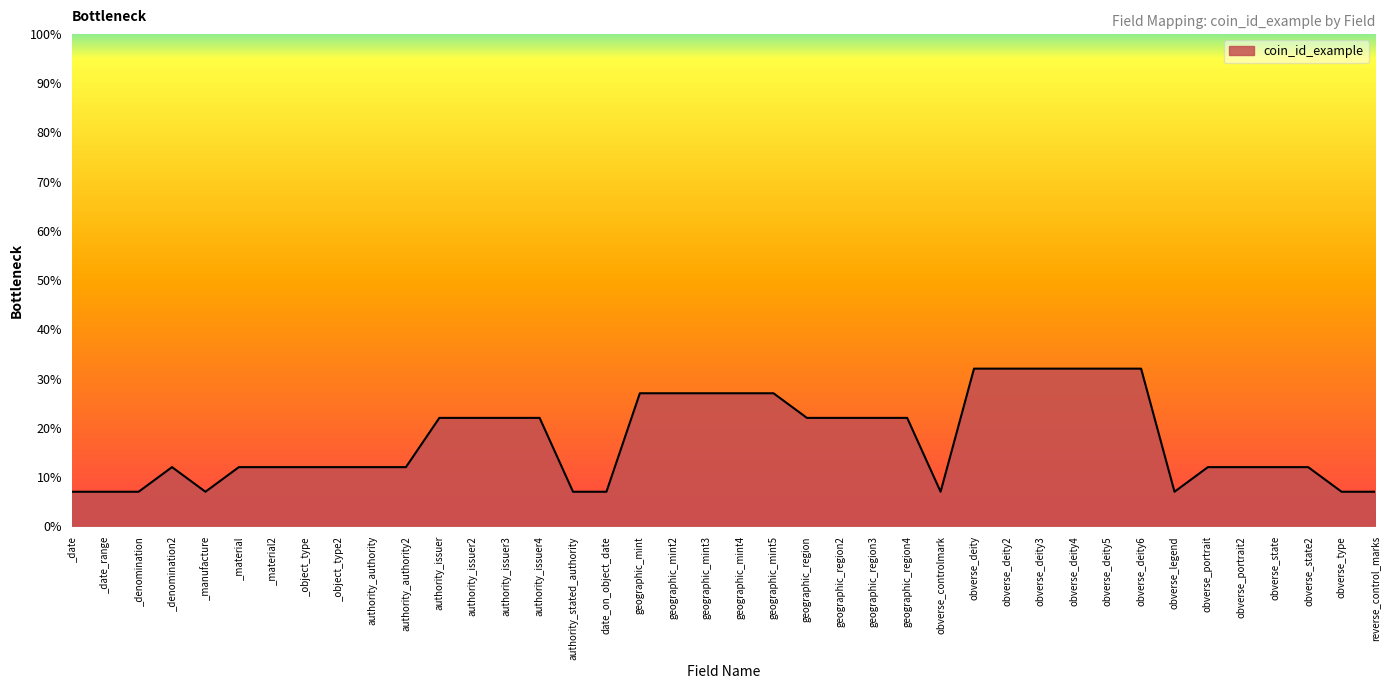

How many lines are shown in the chart?

1